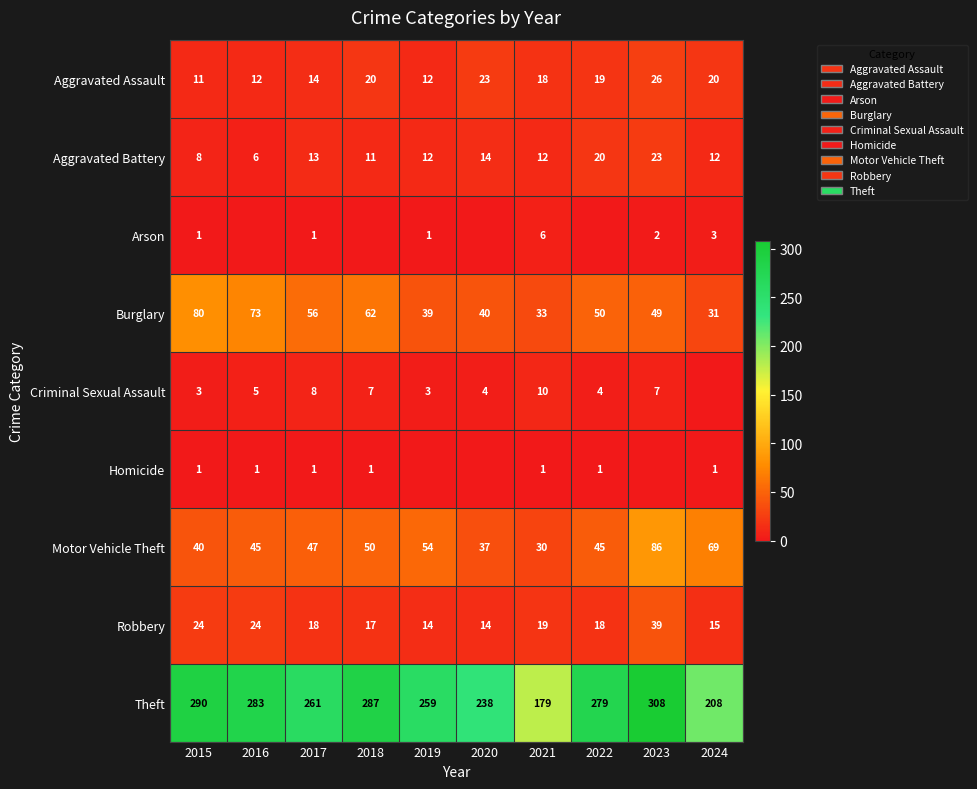

What is the spread (max minus min) of values at 2015?

289